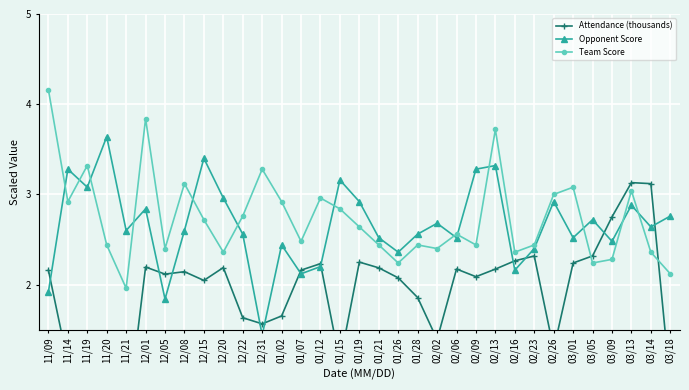

Reading left to right, extract all data points from this chart.

Attendance (thousands): 2.2	1.1	0.4	0.4	0.4	2.2	2.1	2.1	2.0	2.2	1.6	1.6	1.7	2.2	2.2	1.1	2.2	2.2	2.1	1.9	1.4	2.2	2.1	2.2	2.3	2.3	1.3	2.2	2.3	2.8	3.1	3.1	0.9
Opponent Score: 1.9	3.3	3.1	3.6	2.6	2.8	1.8	2.6	3.4	3.0	2.6	1.4	2.4	2.1	2.2	3.2	2.9	2.5	2.4	2.6	2.7	2.5	3.3	3.3	2.2	2.4	2.9	2.5	2.7	2.5	2.9	2.6	2.8
Team Score: 4.2	2.9	3.3	2.4	2.0	3.8	2.4	3.1	2.7	2.4	2.8	3.3	2.9	2.5	3.0	2.8	2.6	2.4	2.2	2.4	2.4	2.6	2.4	3.7	2.4	2.4	3.0	3.1	2.2	2.3	3.0	2.4	2.1